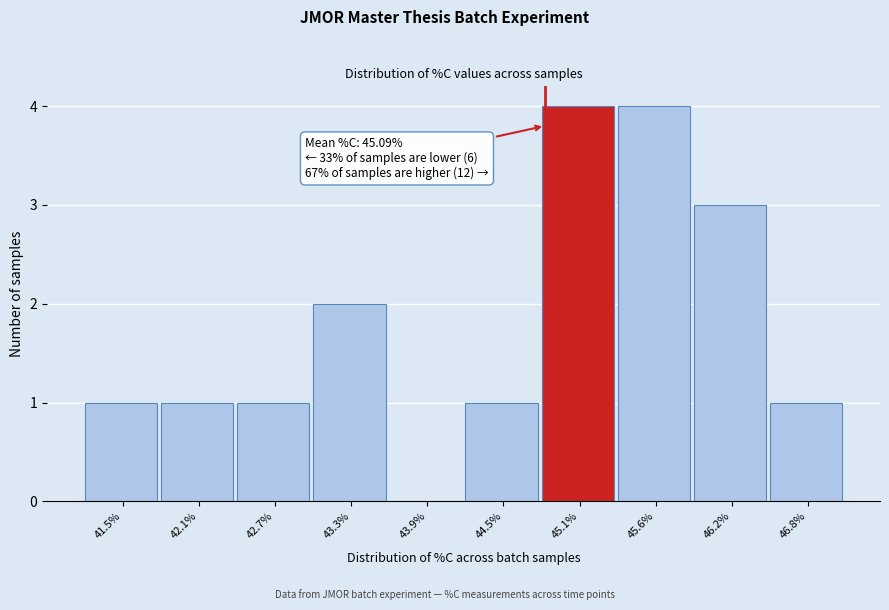

Reading left to right, what are all the values shown in this chart?

41.5%=1	42.1%=1	42.7%=1	43.3%=2	43.9%=0	44.5%=1	45.1%=4	45.6%=4	46.2%=3	46.8%=1